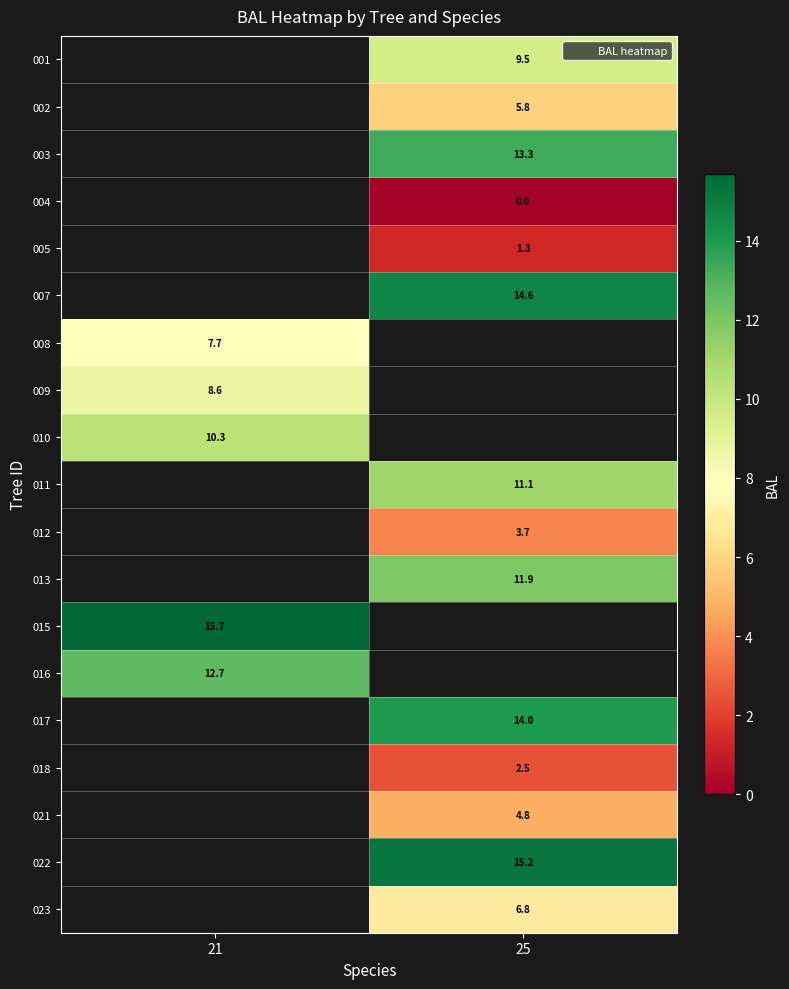

What is the highest value of the 016 series?

12.7